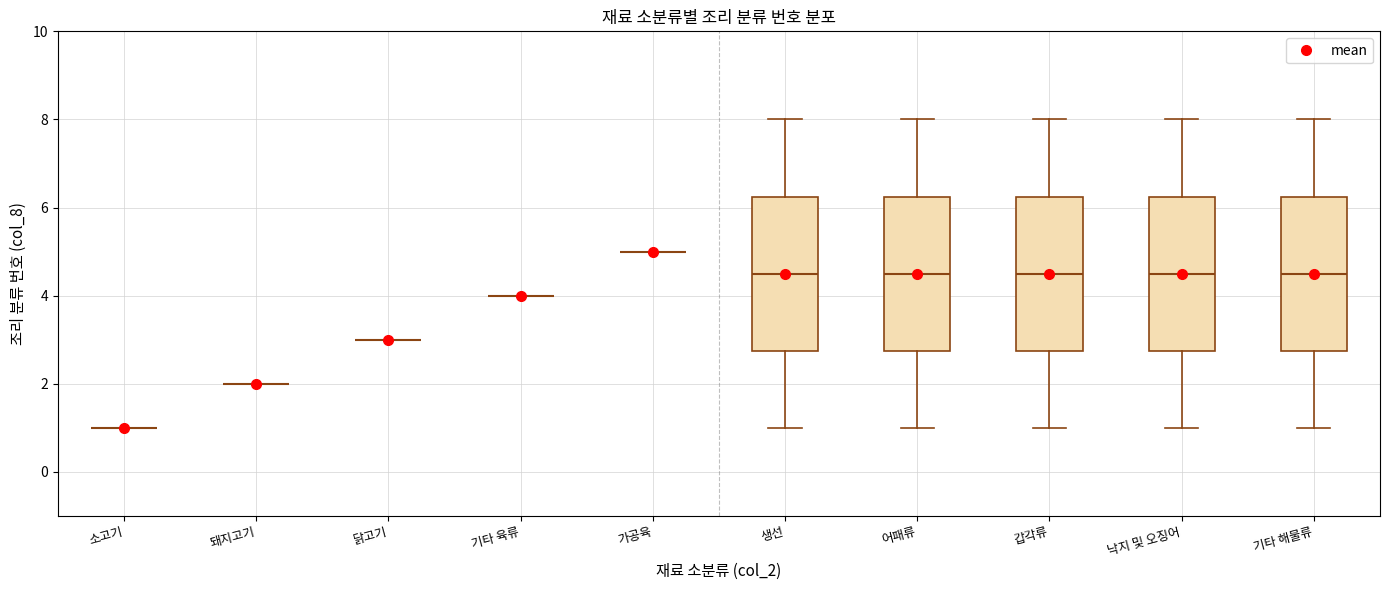

Reading left to right, read every box against the y-axis: the position of its median line, the range the box covers, and the ends of its whiskers. The values are not printed on the chart, so give them approximately, as read against the axis.

소고기: box collapsed to a line at 1.0, whiskers 1.0 to 1.0
돼지고기: box collapsed to a line at 2.0, whiskers 2.0 to 2.0
닭고기: box collapsed to a line at 3.0, whiskers 3.0 to 3.0
기타 육류: box collapsed to a line at 4.0, whiskers 4.0 to 4.0
가공육: box collapsed to a line at 5.0, whiskers 5.0 to 5.0
생선: median 4.6, box 2.8 to 6.2, whiskers 1.0 to 8.0
어패류: median 4.6, box 2.8 to 6.2, whiskers 1.0 to 8.0
갑각류: median 4.6, box 2.8 to 6.2, whiskers 1.0 to 8.0
낙지 및 오징어: median 4.6, box 2.8 to 6.2, whiskers 1.0 to 8.0
기타 해물류: median 4.6, box 2.8 to 6.2, whiskers 1.0 to 8.0